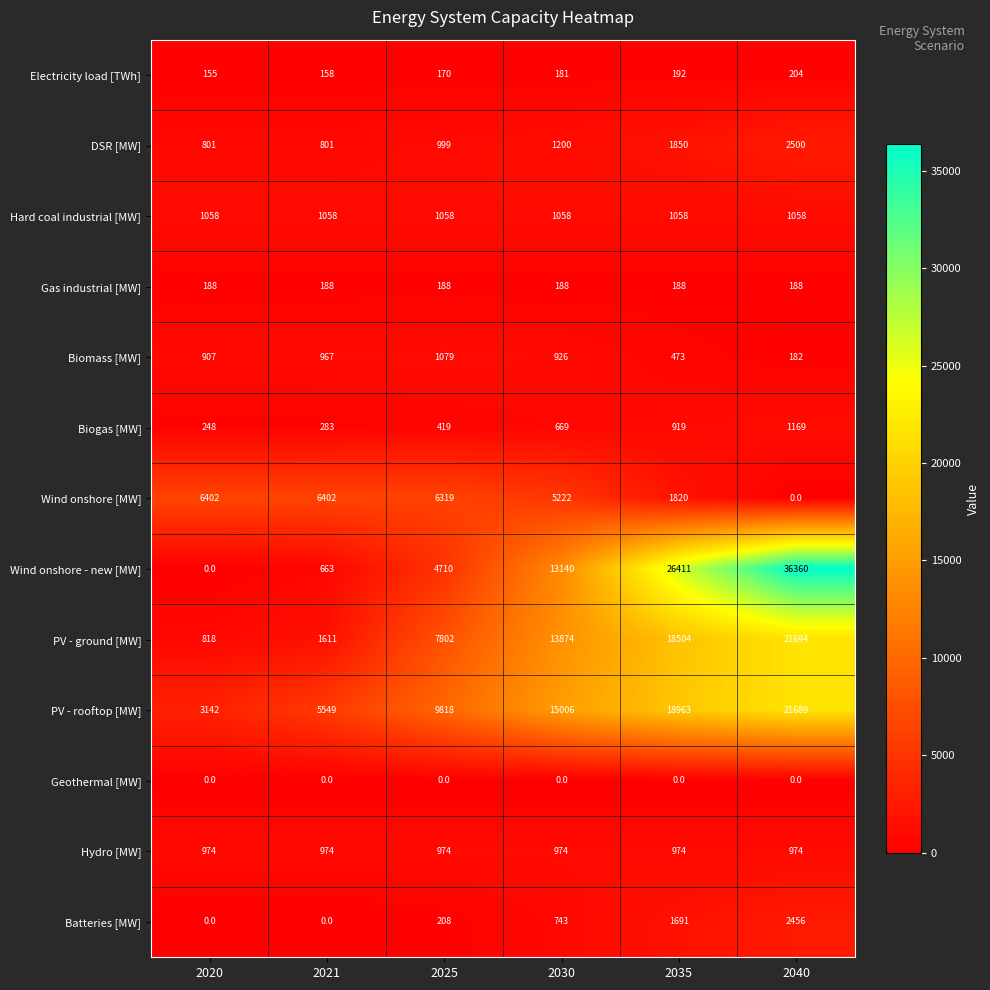

The value of Hard coal industrial [MW] at 2025 is 1718. True or false?

False